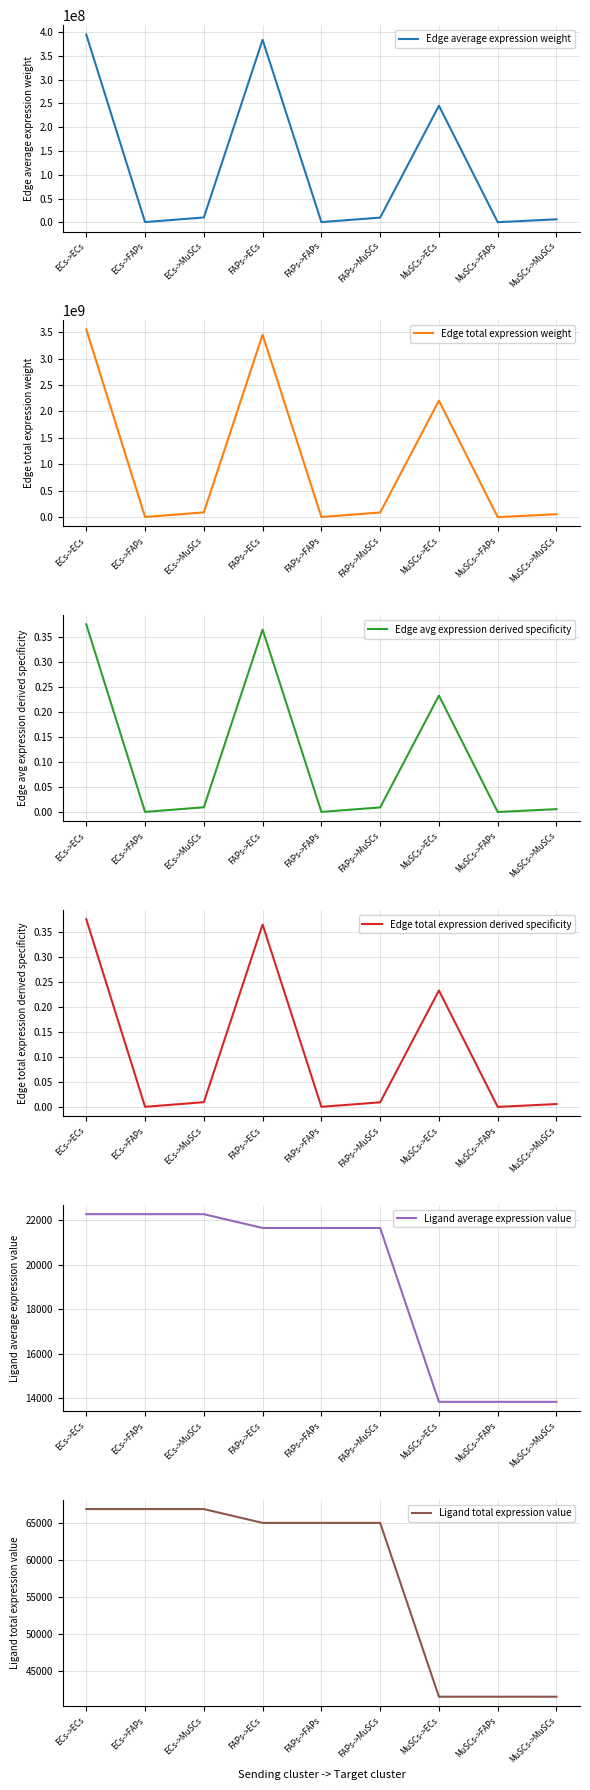

What is the sum of the Edge average expression weight values at ECs->FAPs and MuSCs->FAPs?

956198.8